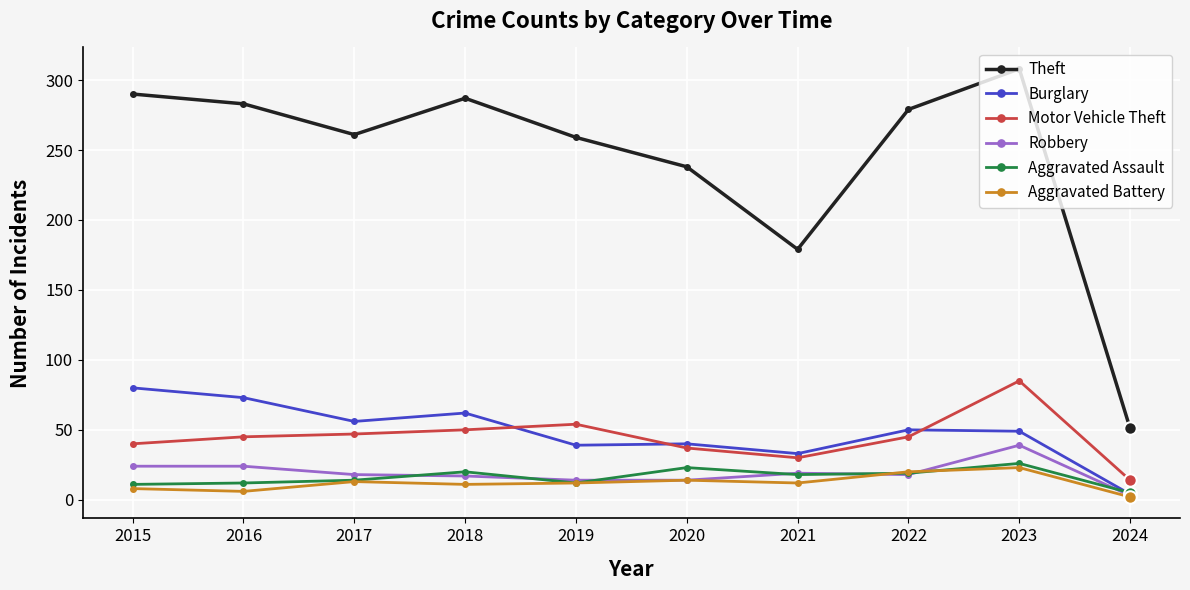

How many lines are shown in the chart?

6